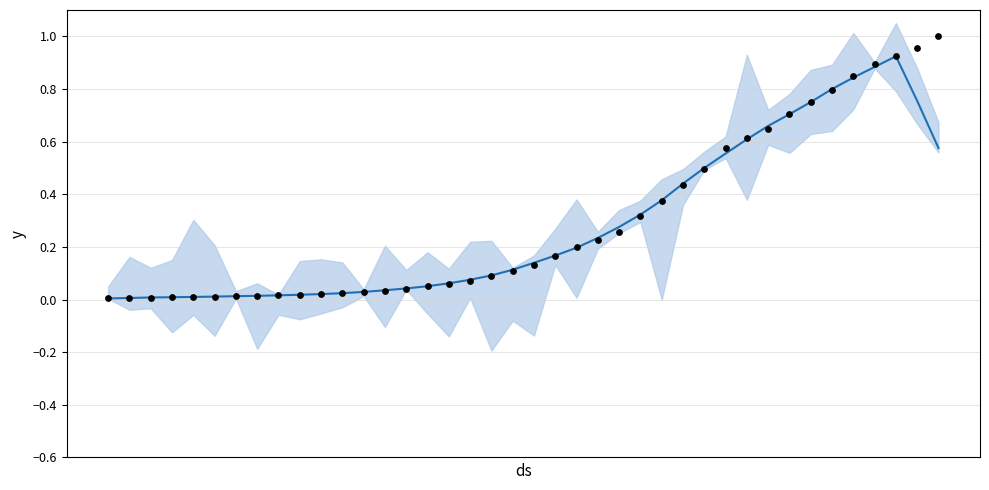

Which series has the widest spread of Y values?

actual